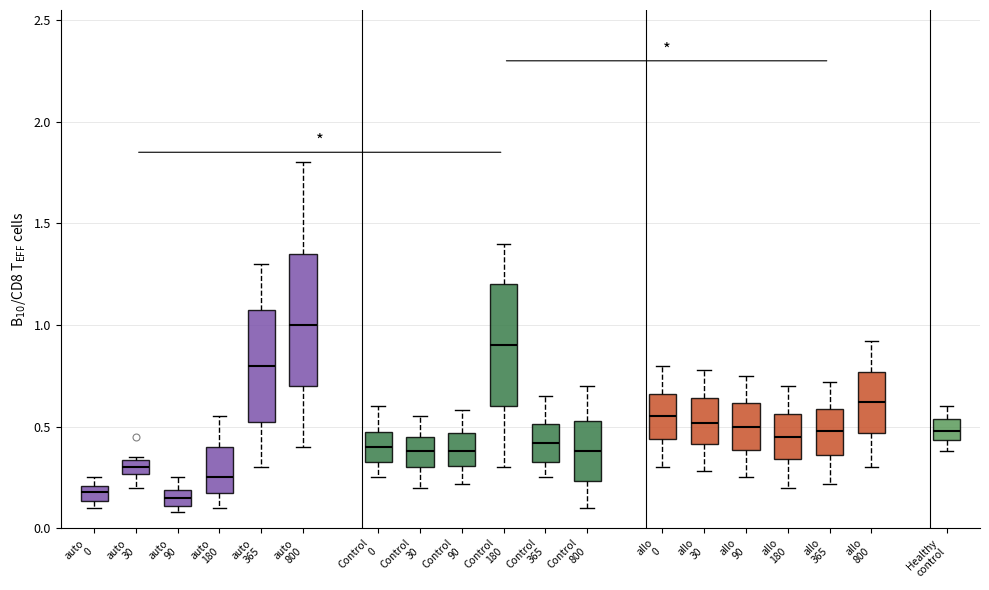

Which box's median line is the highest?

auto 800